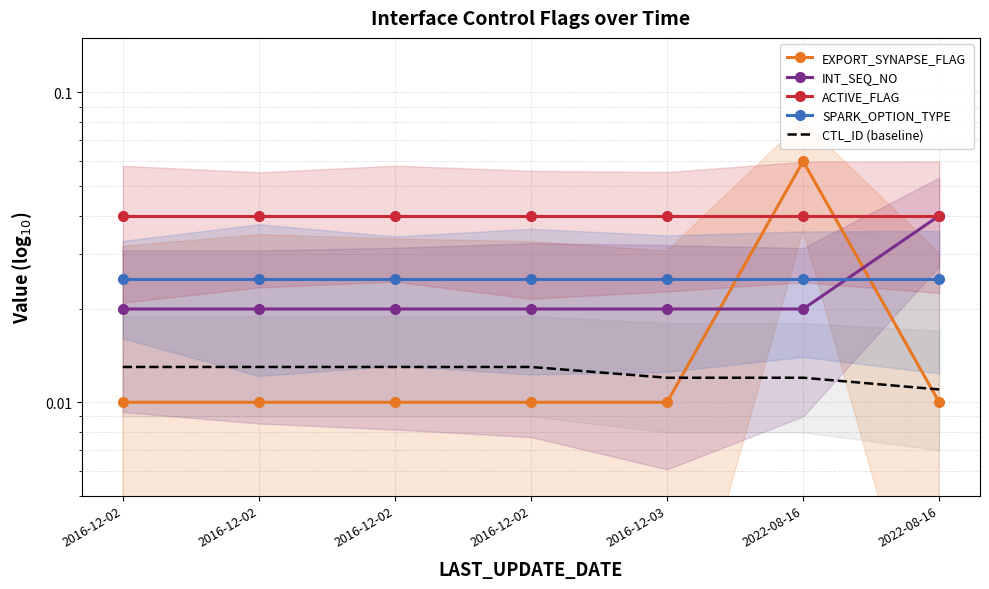

True or false: ACTIVE_FLAG and INT_SEQ_NO cross at least once.

False